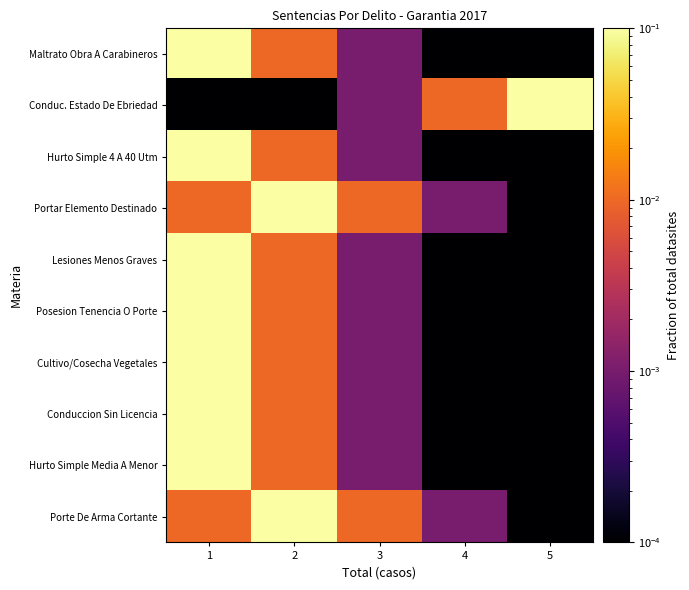

Rank the series at 1 from highest to lowest value.

Maltrato Obra A Carabineros, Hurto Simple 4 A 40 Utm, Lesiones Menos Graves, Posesion Tenencia O Porte, Cultivo/Cosecha Vegetales, Conduccion Sin Licencia, Hurto Simple Media A Menor, Portar Elemento Destinado, Porte De Arma Cortante, Conduc. Estado De Ebriedad